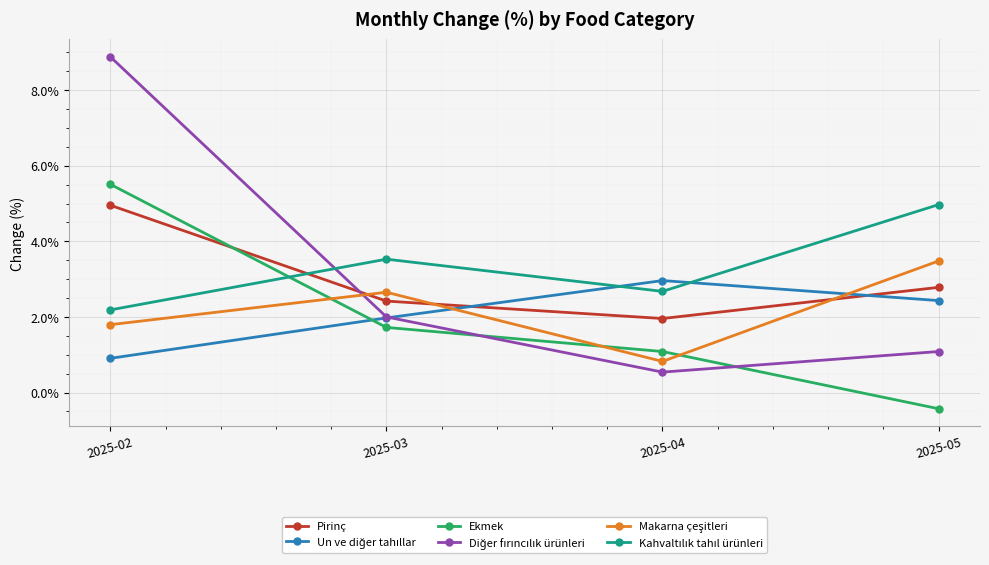

At which category is the sum across all series the highest?

2025-02